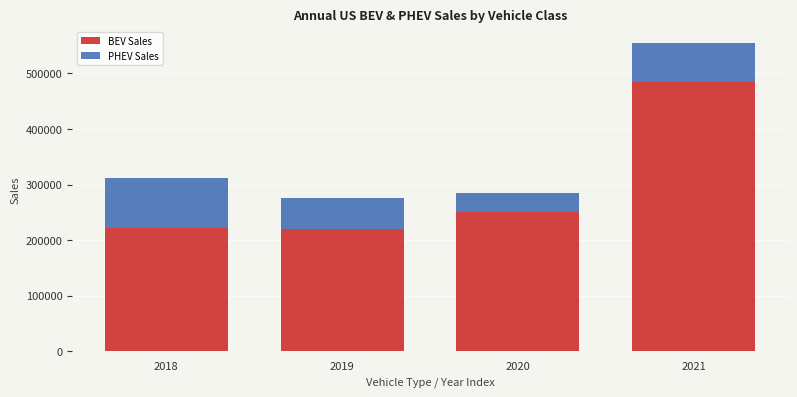

The value of BEV Sales at 2020 is 251203. True or false?

True